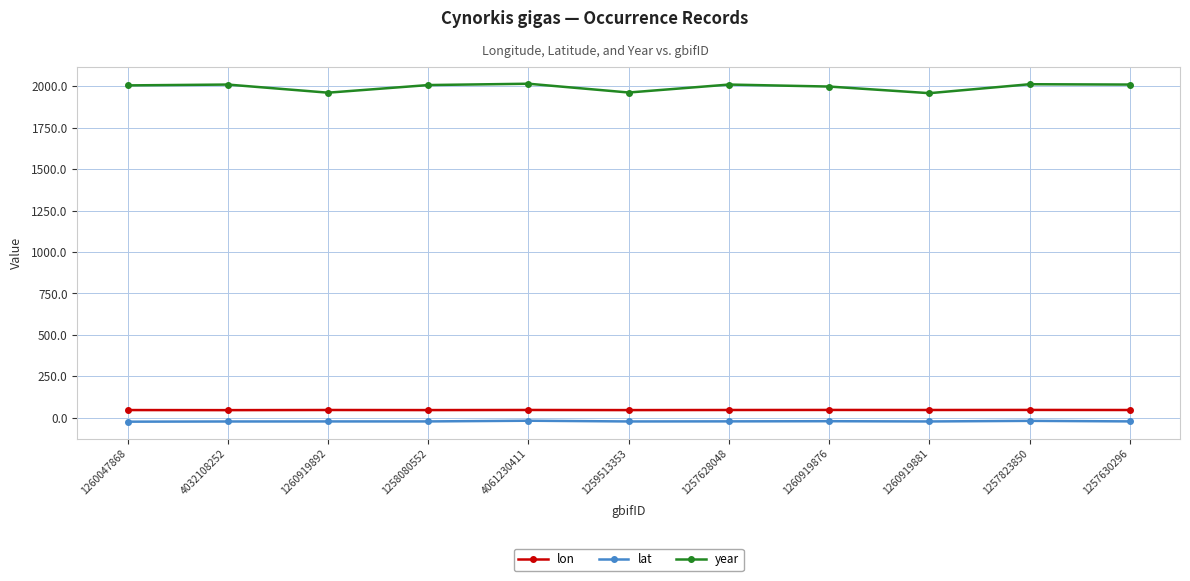

What are all the series names shown in the legend?

lon, lat, year